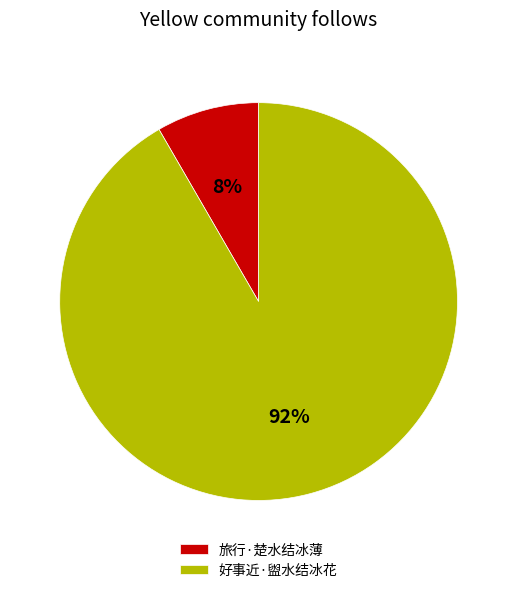

What is the ratio of the value at 旅行·楚水结冰薄 to the value at 好事近·盥水结冰花?

0.1